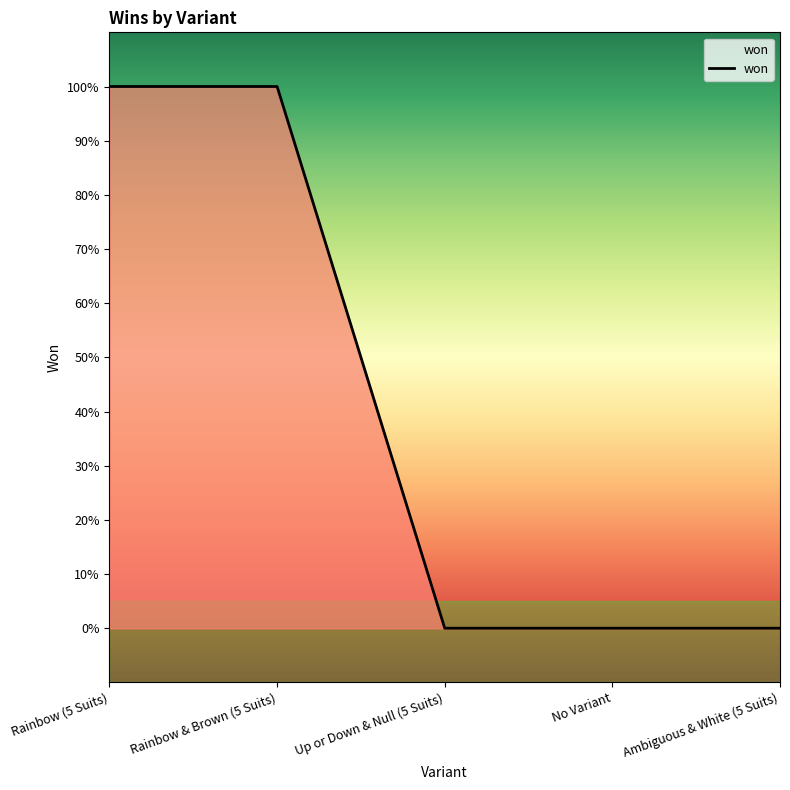

Count the values in the range 0 to 1.

5